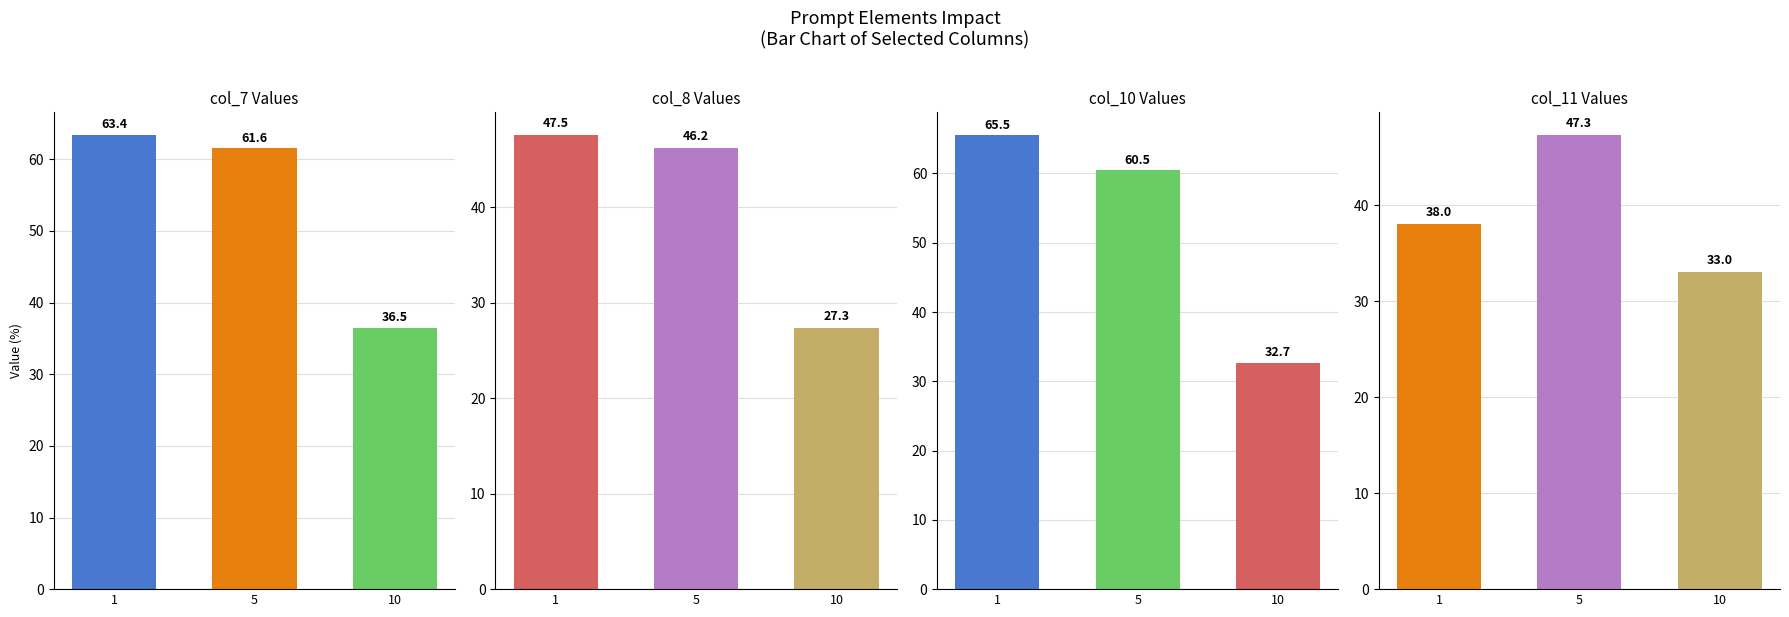

At which category does the chart reach its minimum across all series?

10